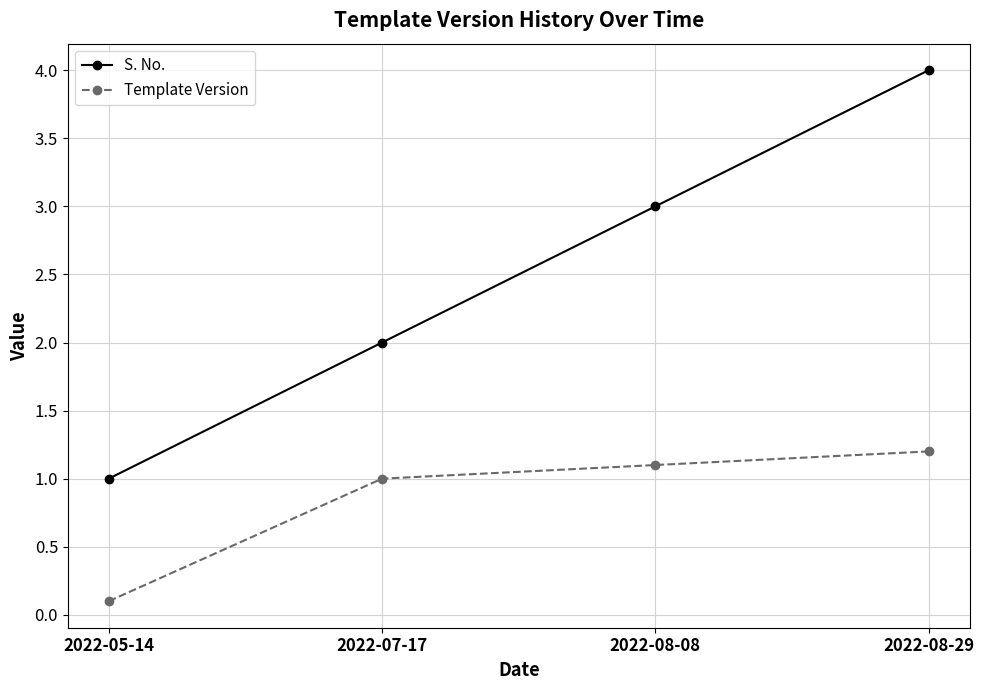

At which category is the sum across all series the highest?

2022-08-29